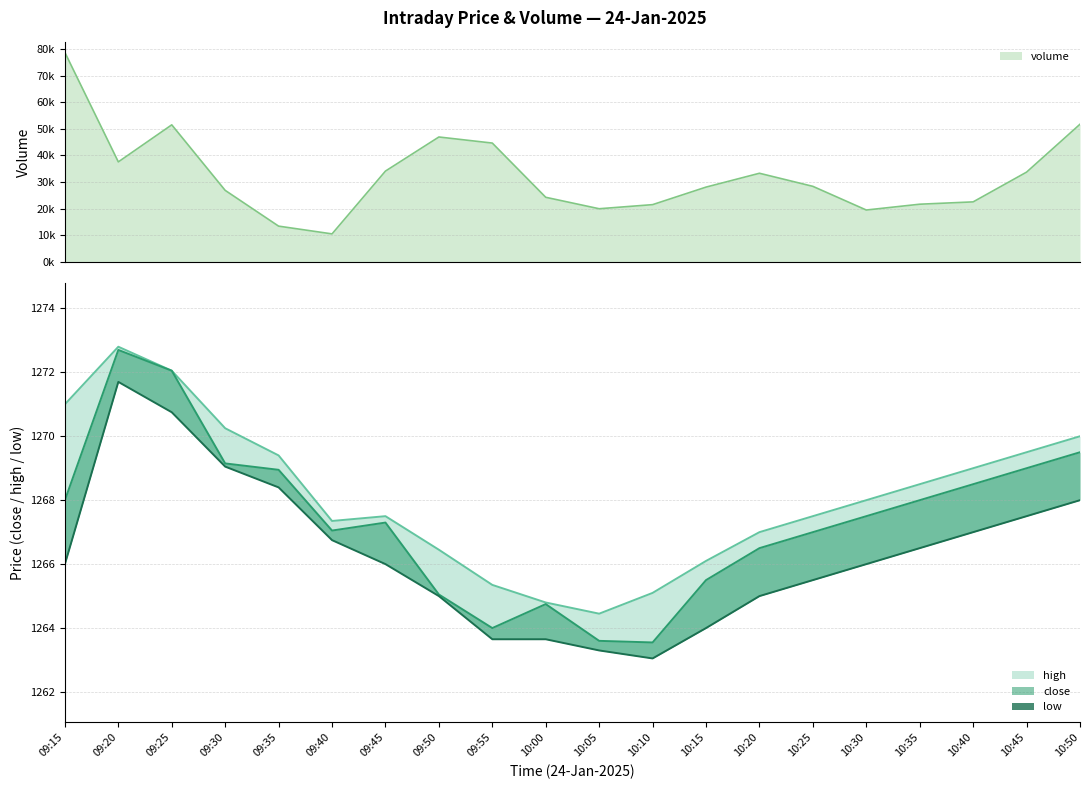

How many data points in low are above 1266?

9